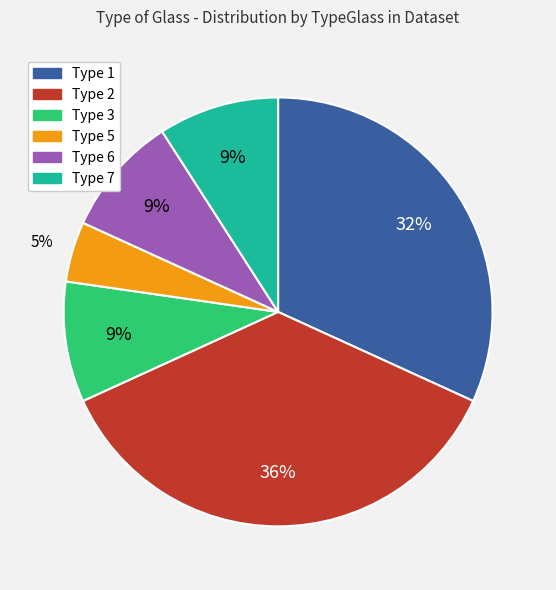

Is there any slice that represents more than half of the pie?

No